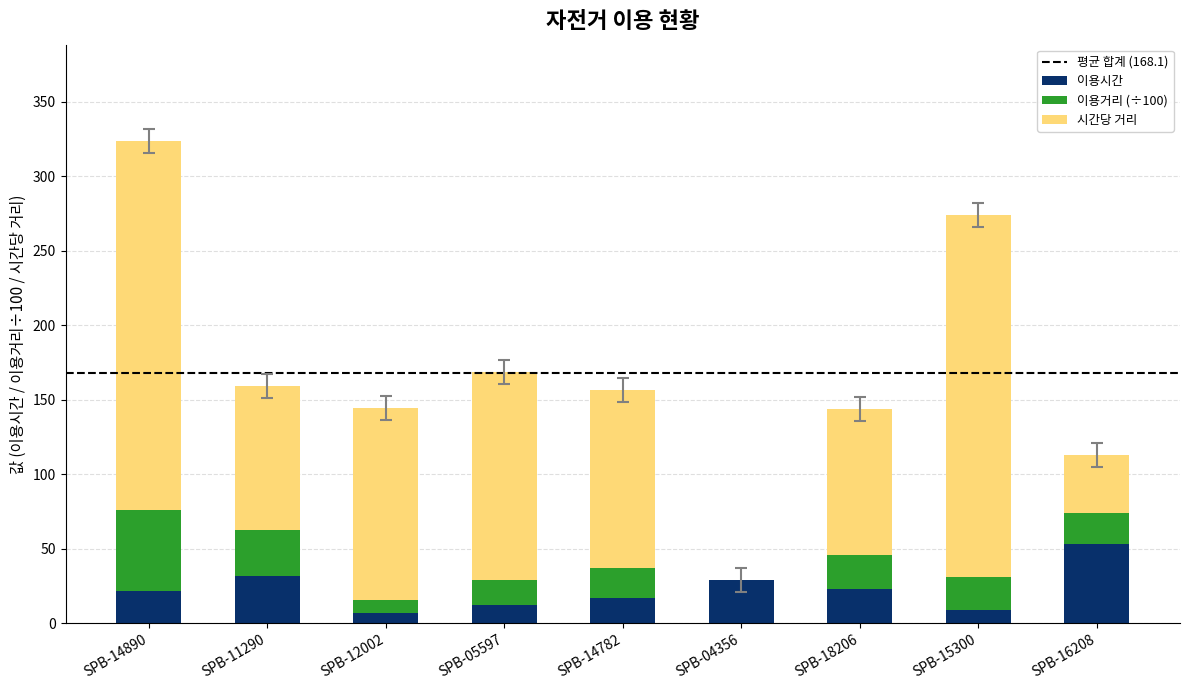

What is the total value across all series at SPB-18206?

143.9